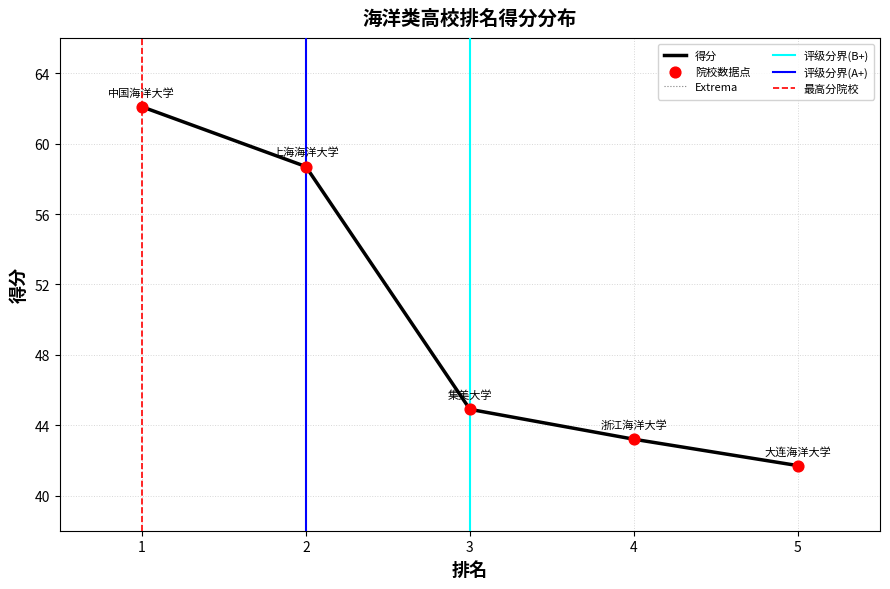

What is the change in value from 1 to 3?

-17.2